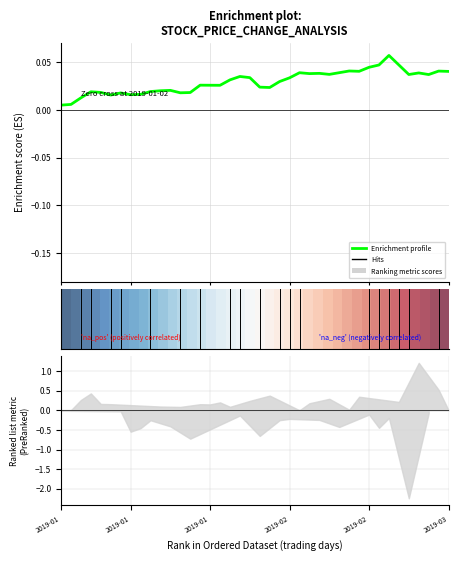

At how many categories does at least one series exceed 0?

40